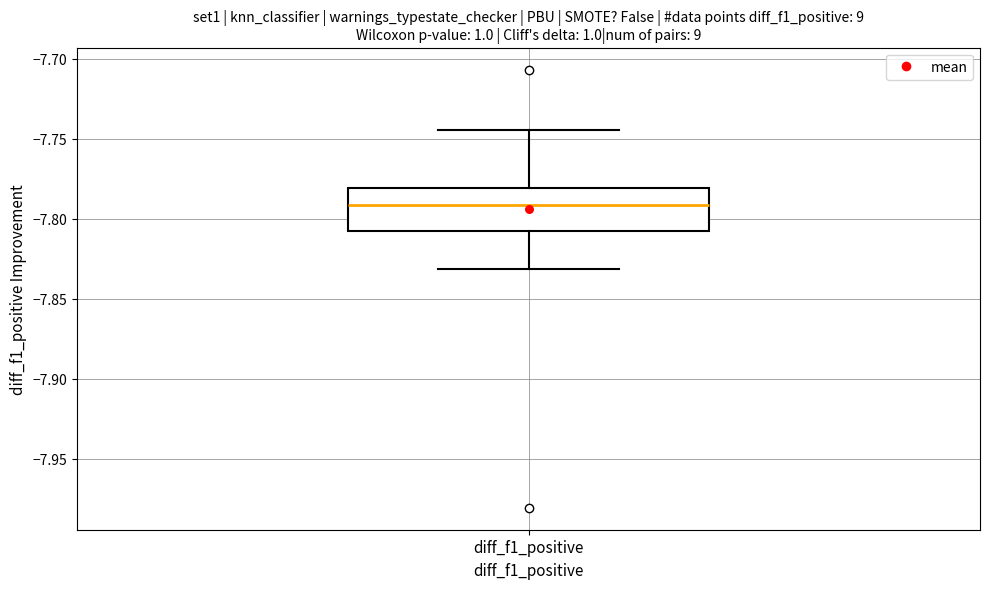

Read this box plot against the y-axis: the position of the median line, the range covered by the box, and the ends of both whiskers. The values are not printed on the chart, so give them approximately, as read against the axis.

median -7.790, box -7.810 to -7.780, whiskers -7.830 to -7.745